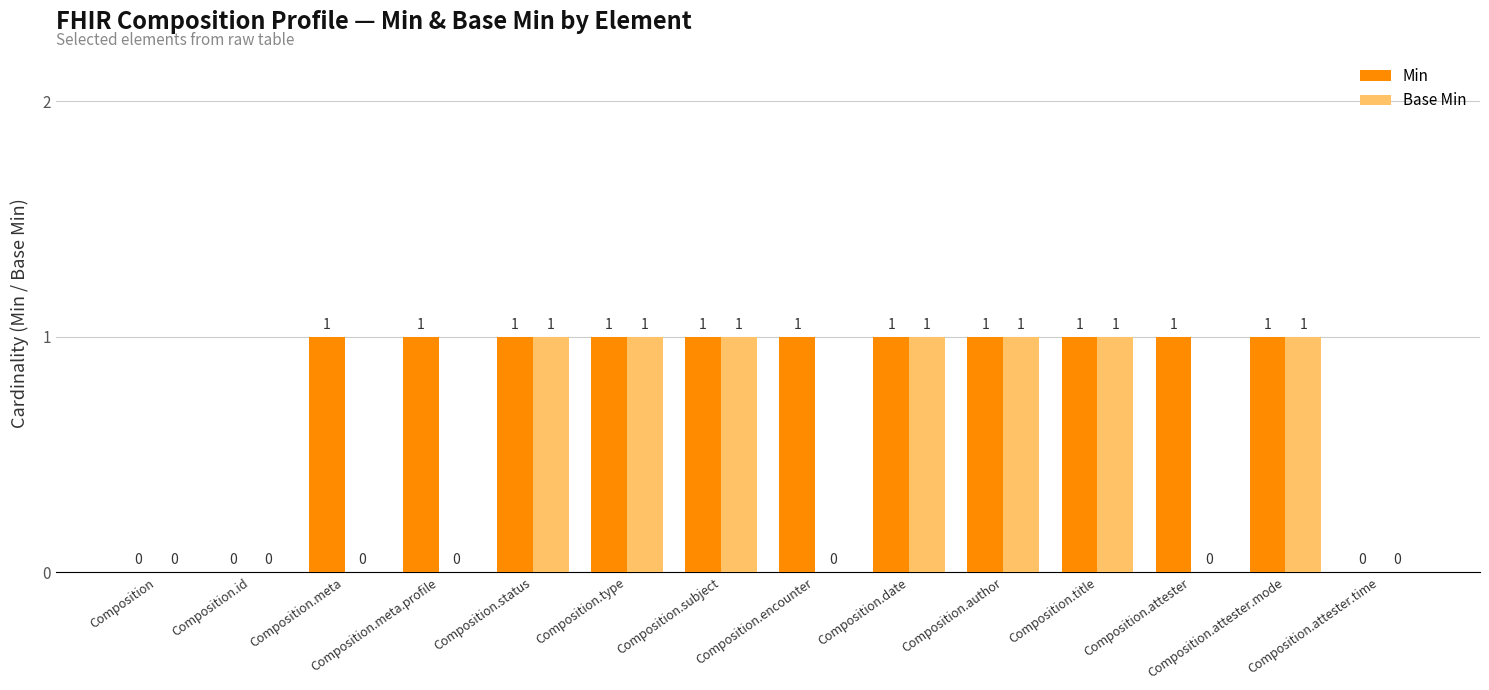

What is the sum of all Min values?

11